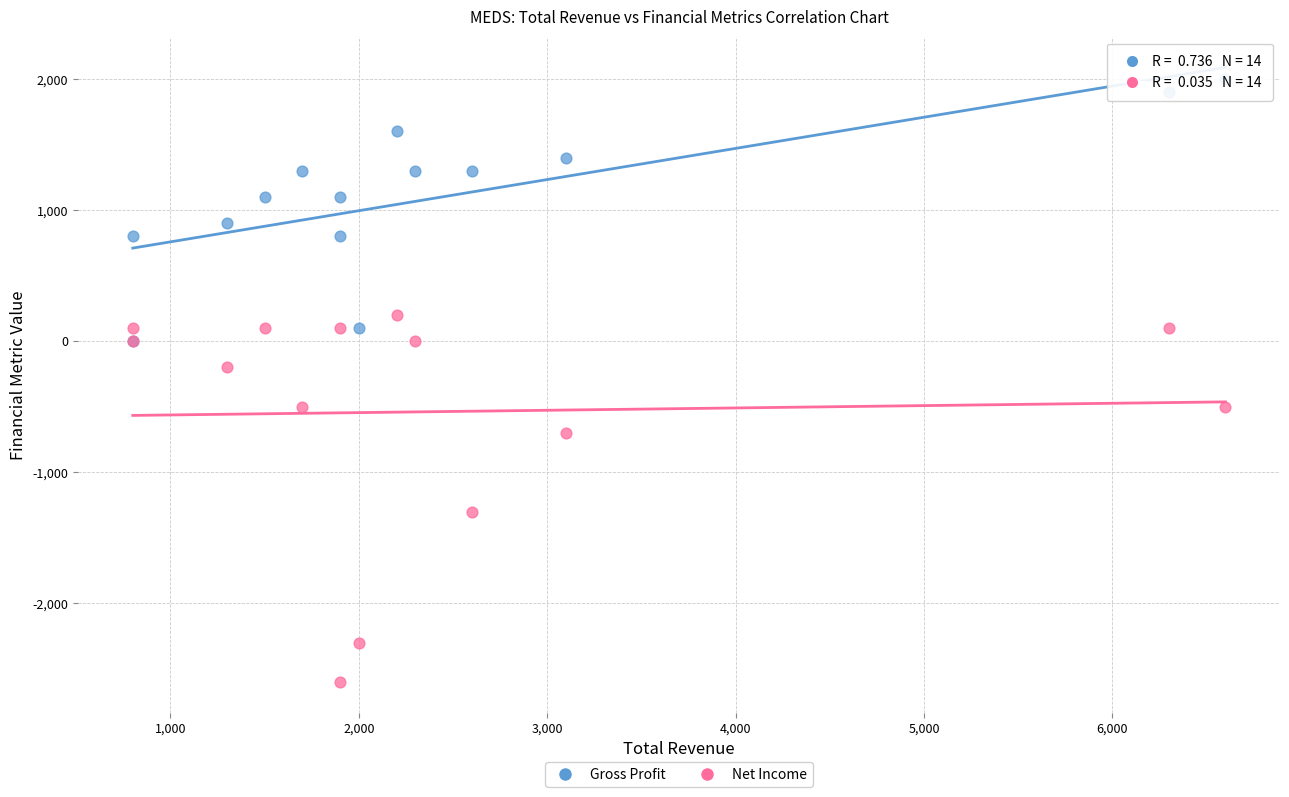

Across all series, what Y value is closest to -300?

-200